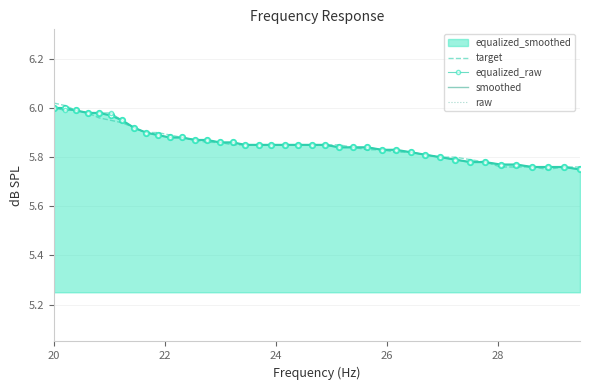

What is the greatest value displayed?

6.0